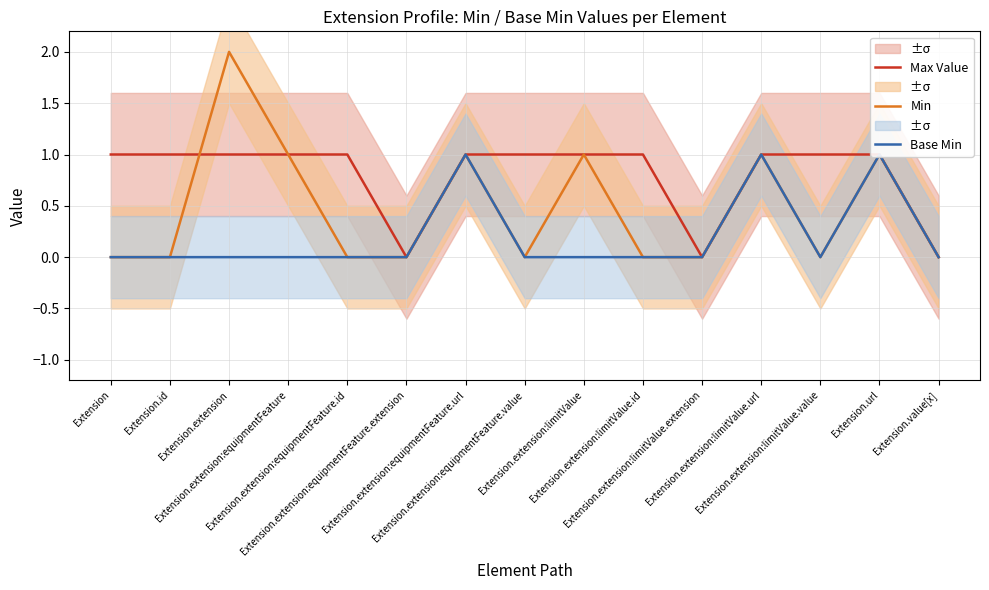

Between Extension.extension:equipmentFeature.value and Extension.extension, which is larger?

Extension.extension:equipmentFeature.value